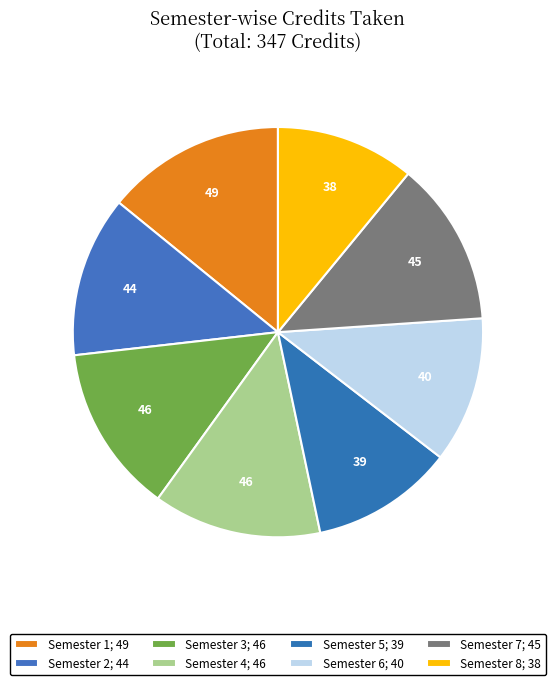

Count the number of slices in the pie.

8